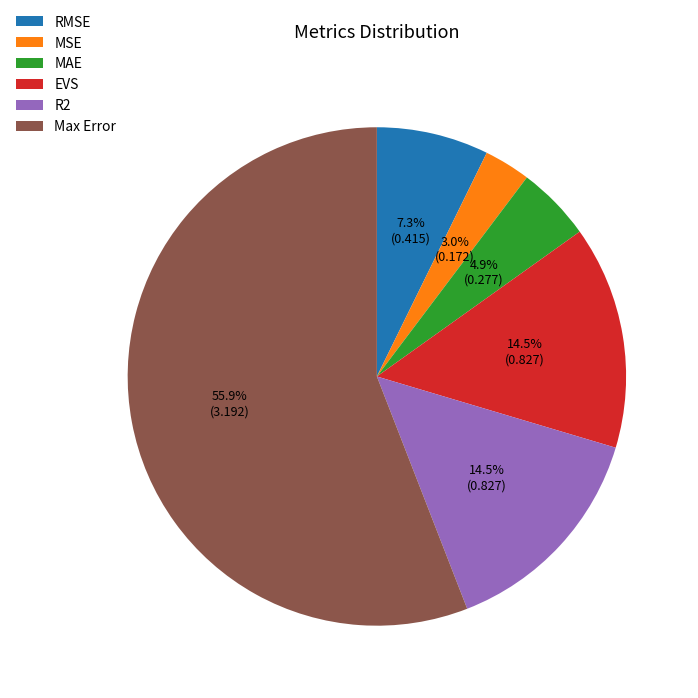

Which category has the biggest portion of the pie?

Max Error